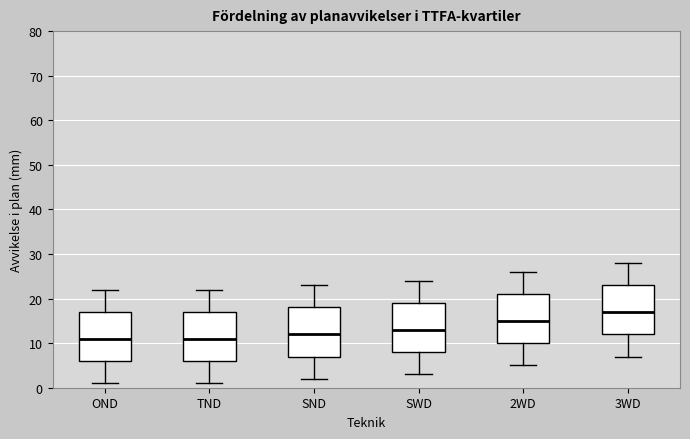

Reading left to right, read every box against the y-axis: the position of its median line, the range the box covers, and the ends of its whiskers. The values are not printed on the chart, so give them approximately, as read against the axis.

OND: median 11, box 6 to 17, whiskers 1 to 22
TND: median 11, box 6 to 17, whiskers 1 to 22
SND: median 12, box 7 to 18, whiskers 2 to 23
SWD: median 13, box 8 to 19, whiskers 3 to 24
2WD: median 15, box 10 to 21, whiskers 5 to 26
3WD: median 17, box 12 to 23, whiskers 7 to 28